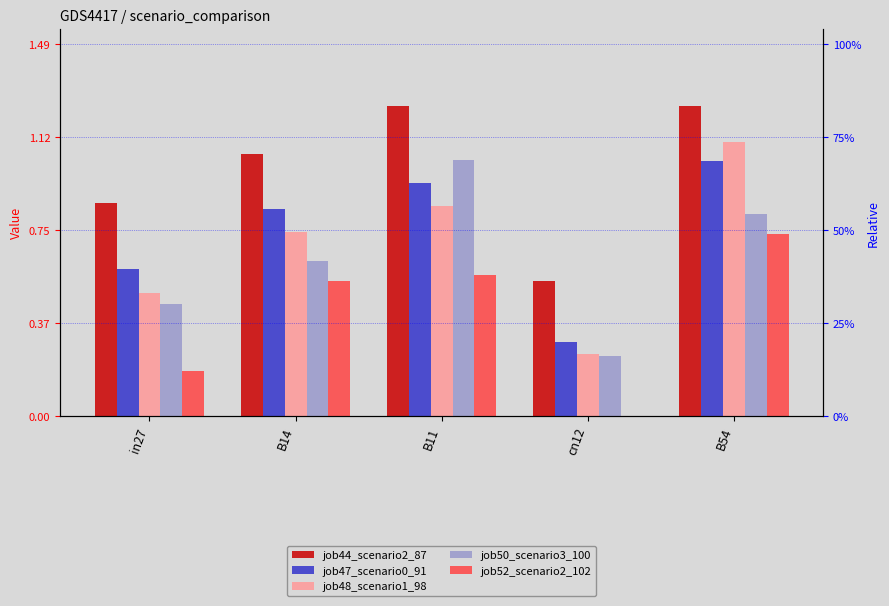

What is the value of the job47_scenario0_91 bar at the 2nd from the left?

0.8